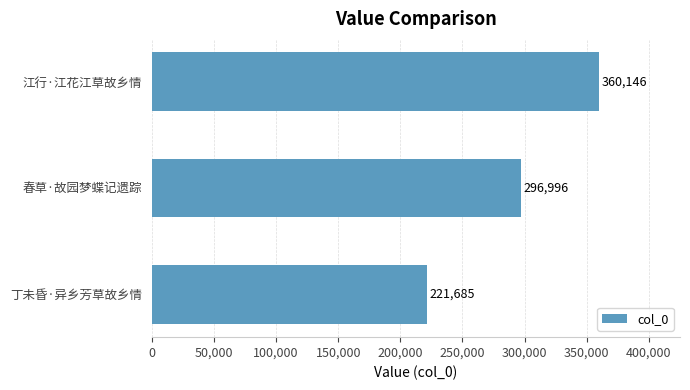

How many values are between 221685 and 360146?

3